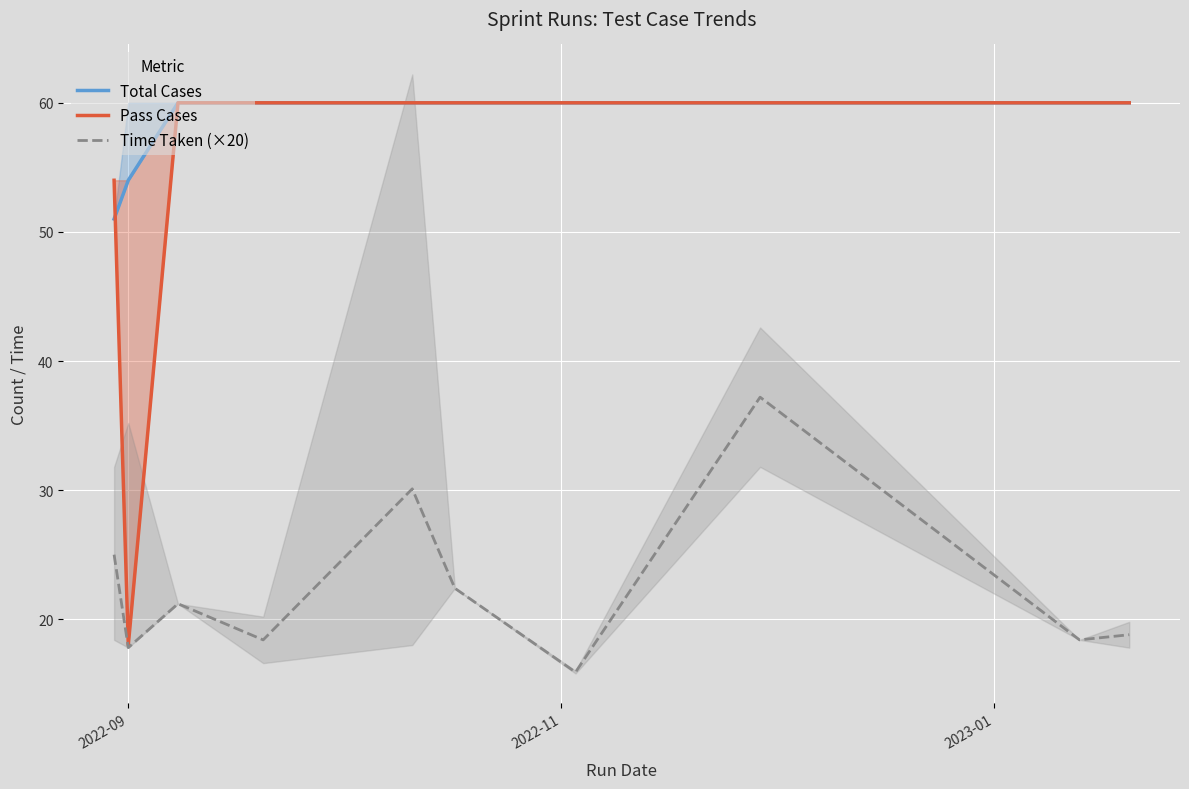

What is the maximum value for Time Taken (×20)?

37.2